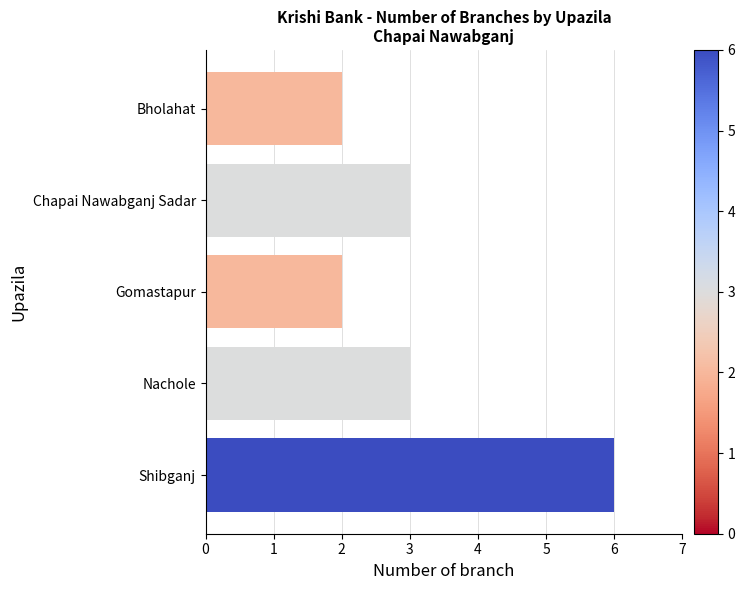

What is the approximate value at Shibganj?

6